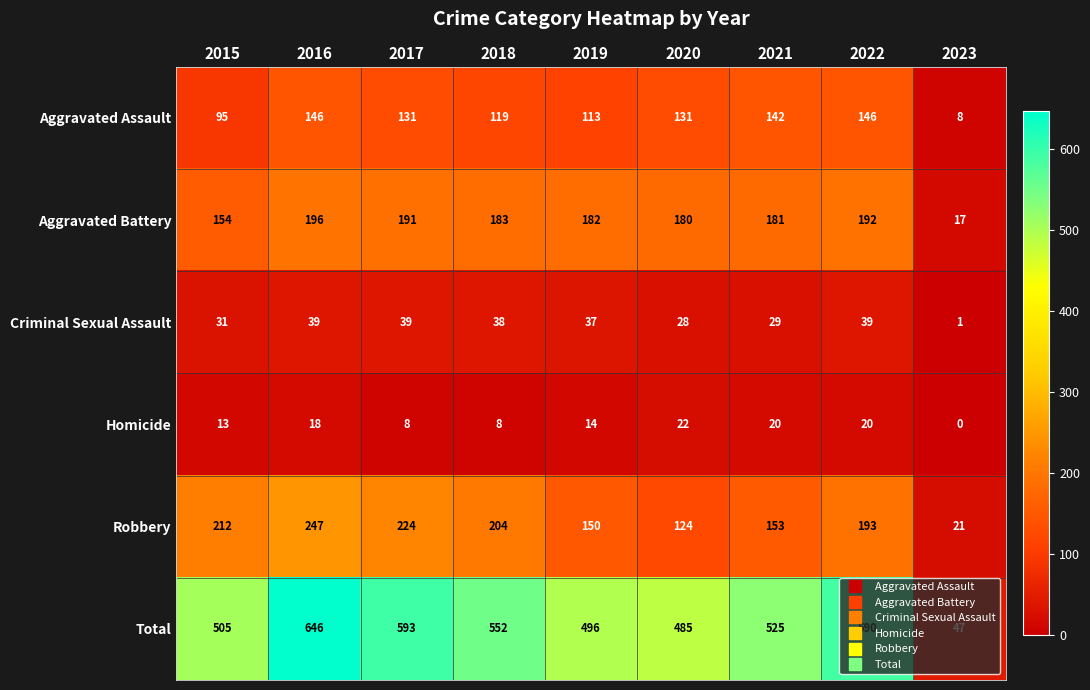

Is it true that Aggravated Battery equals 154 at 2015?

True